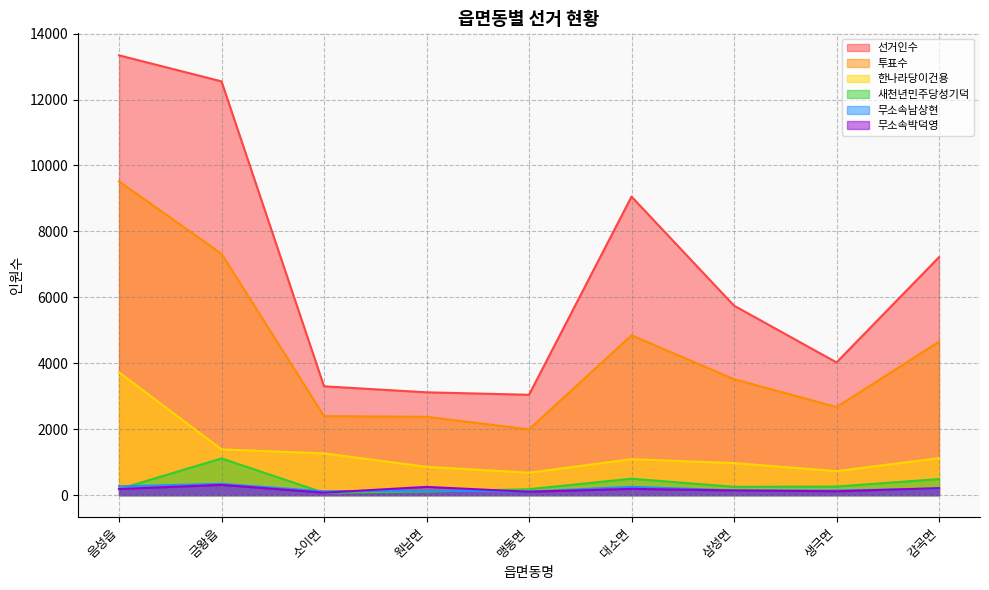

Which label corresponds to the largest value in the chart?

음성읍